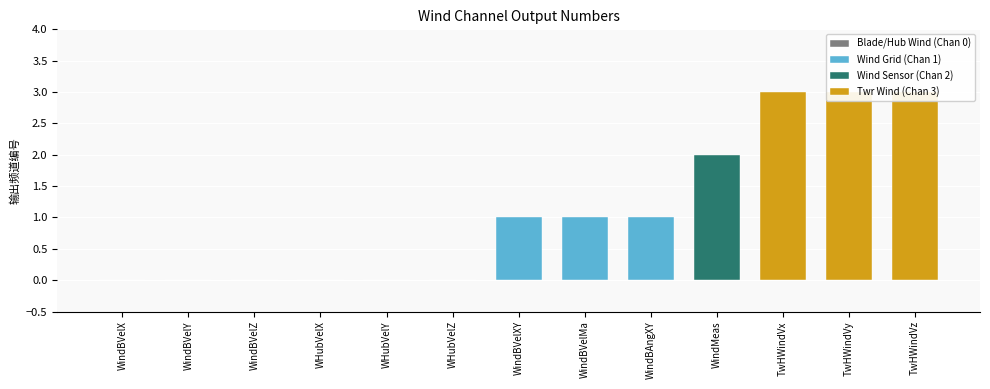

What is the label of the 3rd bar from the left?

WindBVelZ